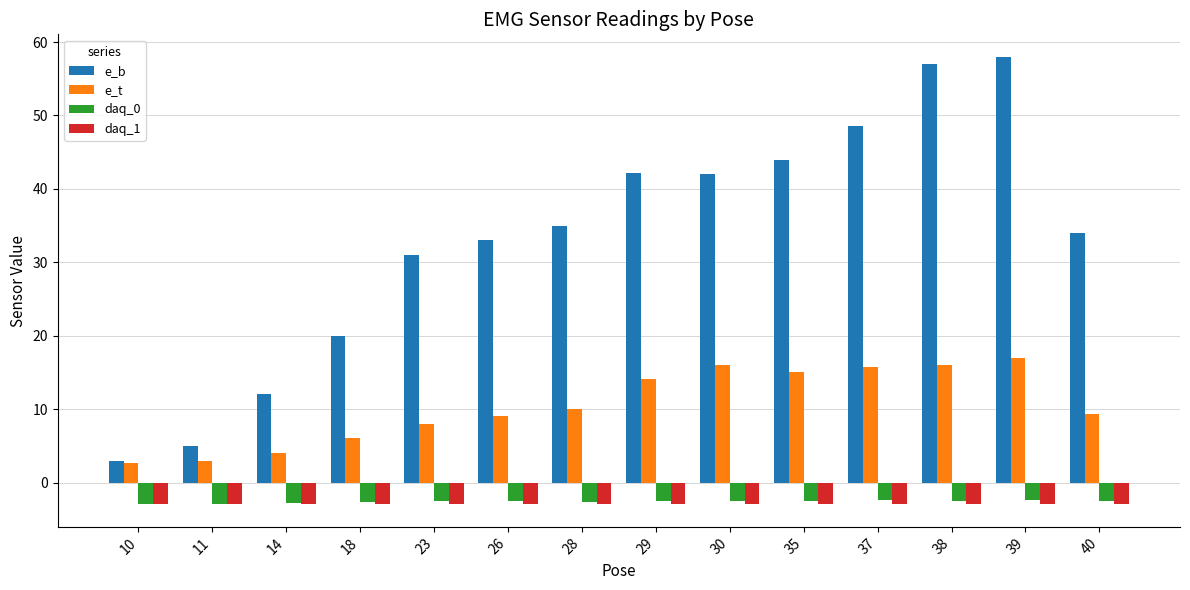

What is the lowest value of the e_b series?

3.0